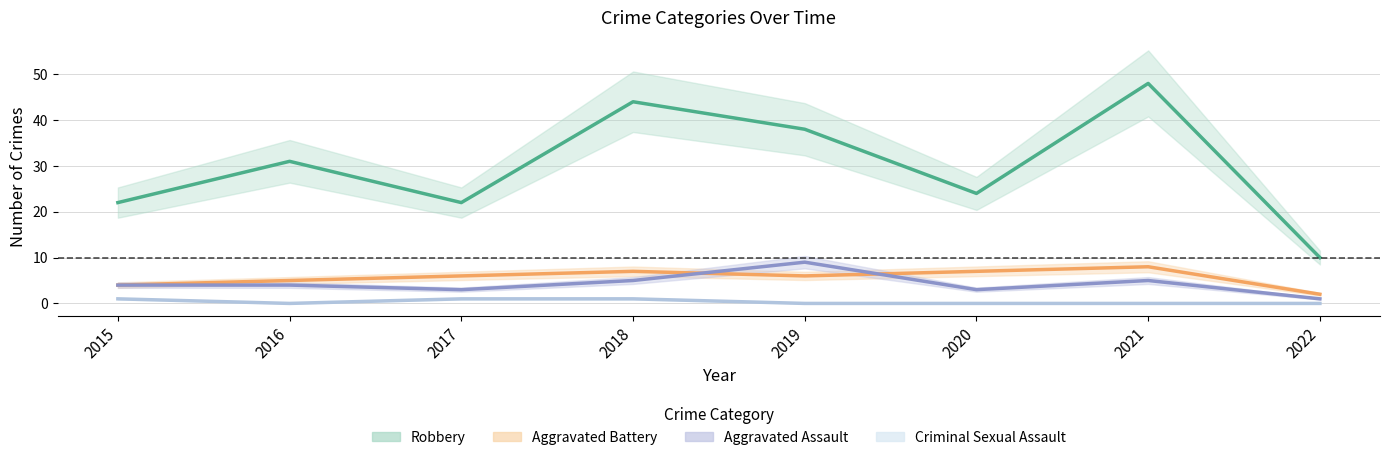

Between 2015 and 2021, which series saw the biggest shift?

Robbery